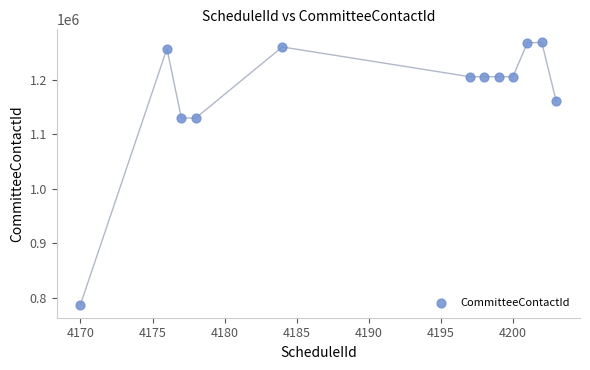

What is the average Y value?

1173322